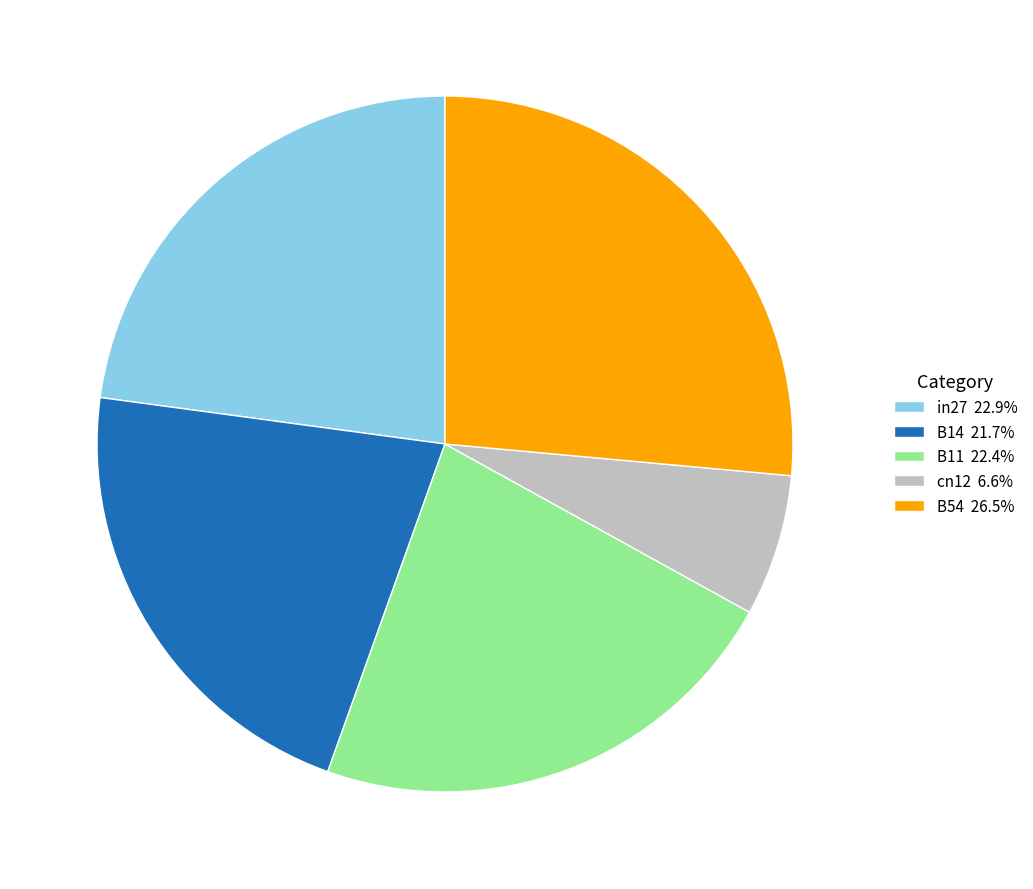

Is the sum of in27 22.9% and B11 22.4% greater than half?

No